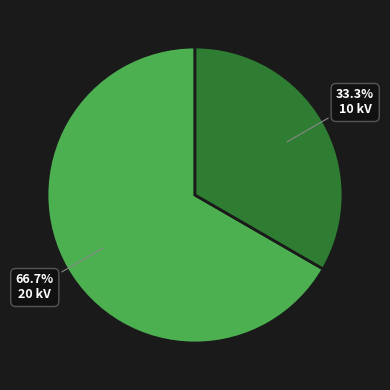

Is there a majority slice in this chart?

Yes